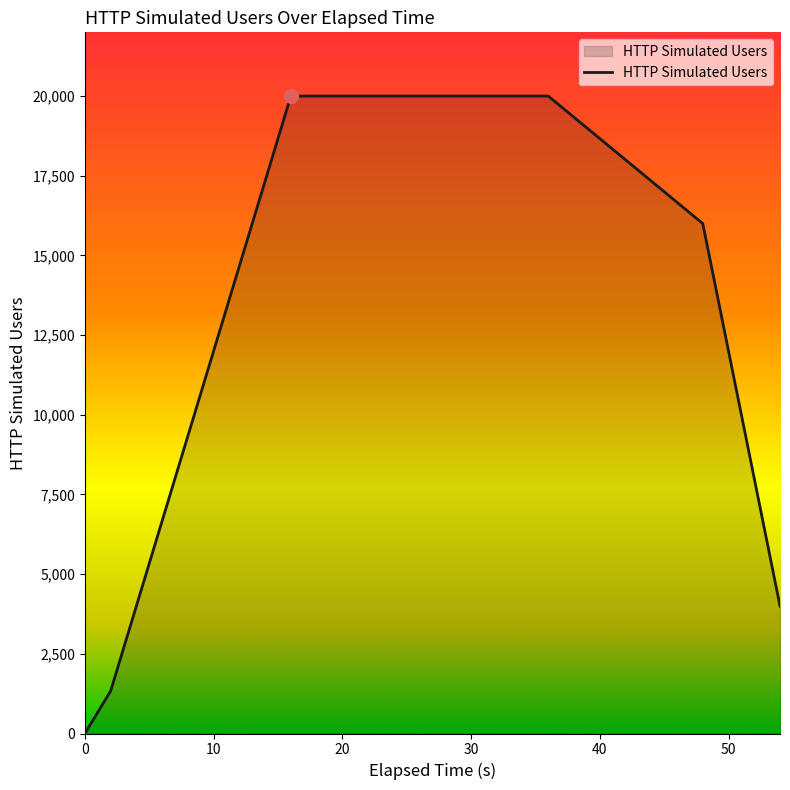

What is the difference between the maximum and minimum values?

20000